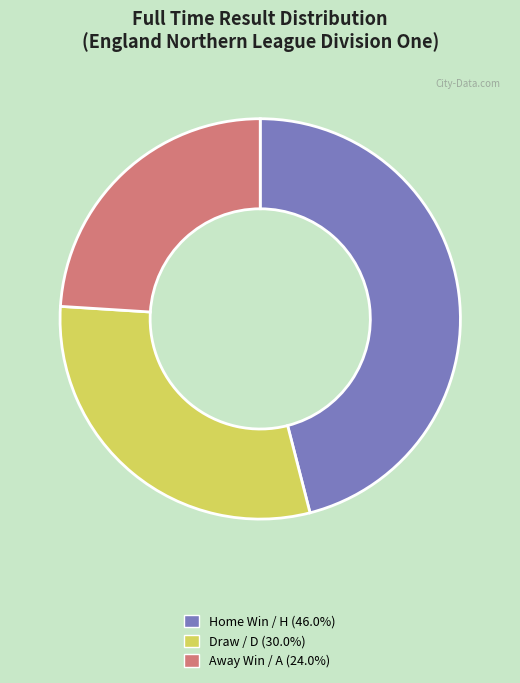

How many slices are in this pie chart?

3